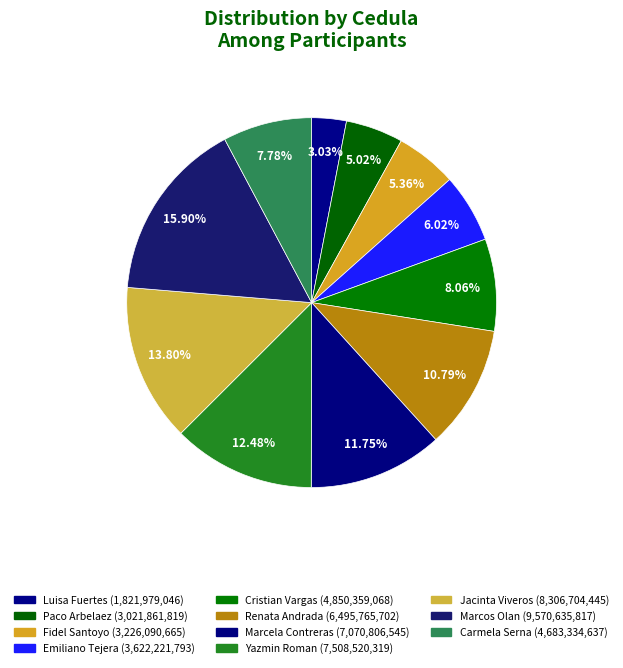

Rank the categories by value from lowest to highest.

Luisa Fuertes, Paco Arbelaez, Fidel Santoyo, Emiliano Tejera, Carmela Serna, Cristian Vargas, Renata Andrada, Marcela Contreras, Yazmin Roman, Jacinta Viveros, Marcos Olan